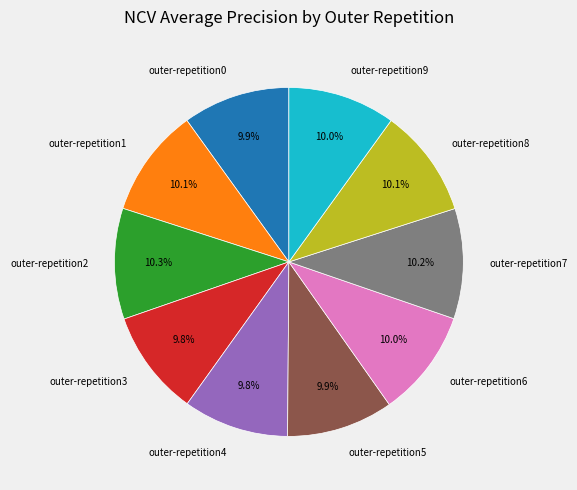

Is there any slice that represents more than half of the pie?

No